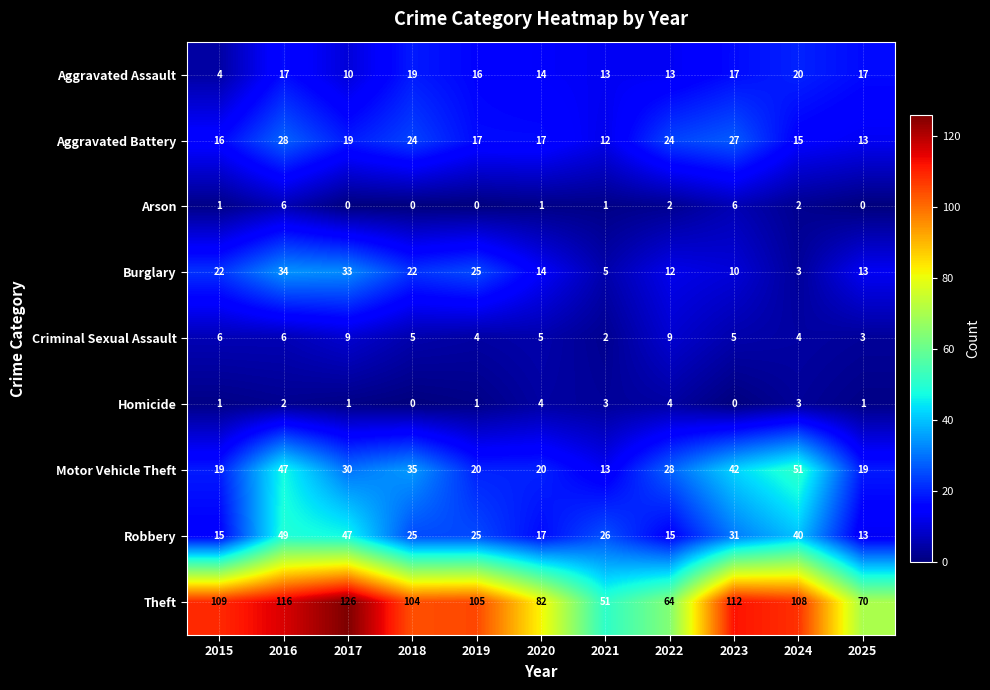

What is the lowest value of the Theft series?

51